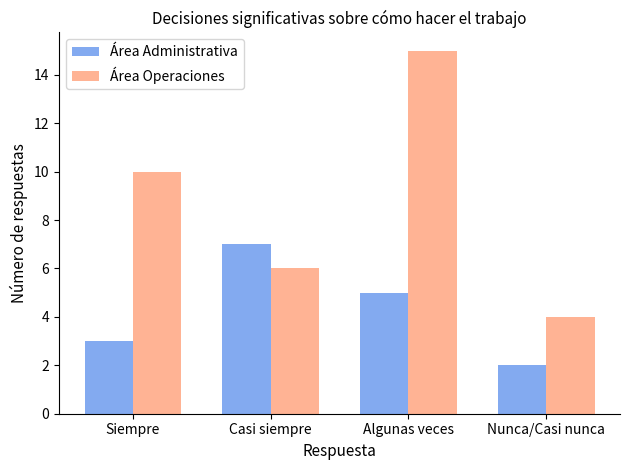

How many groups of bars are there?

4